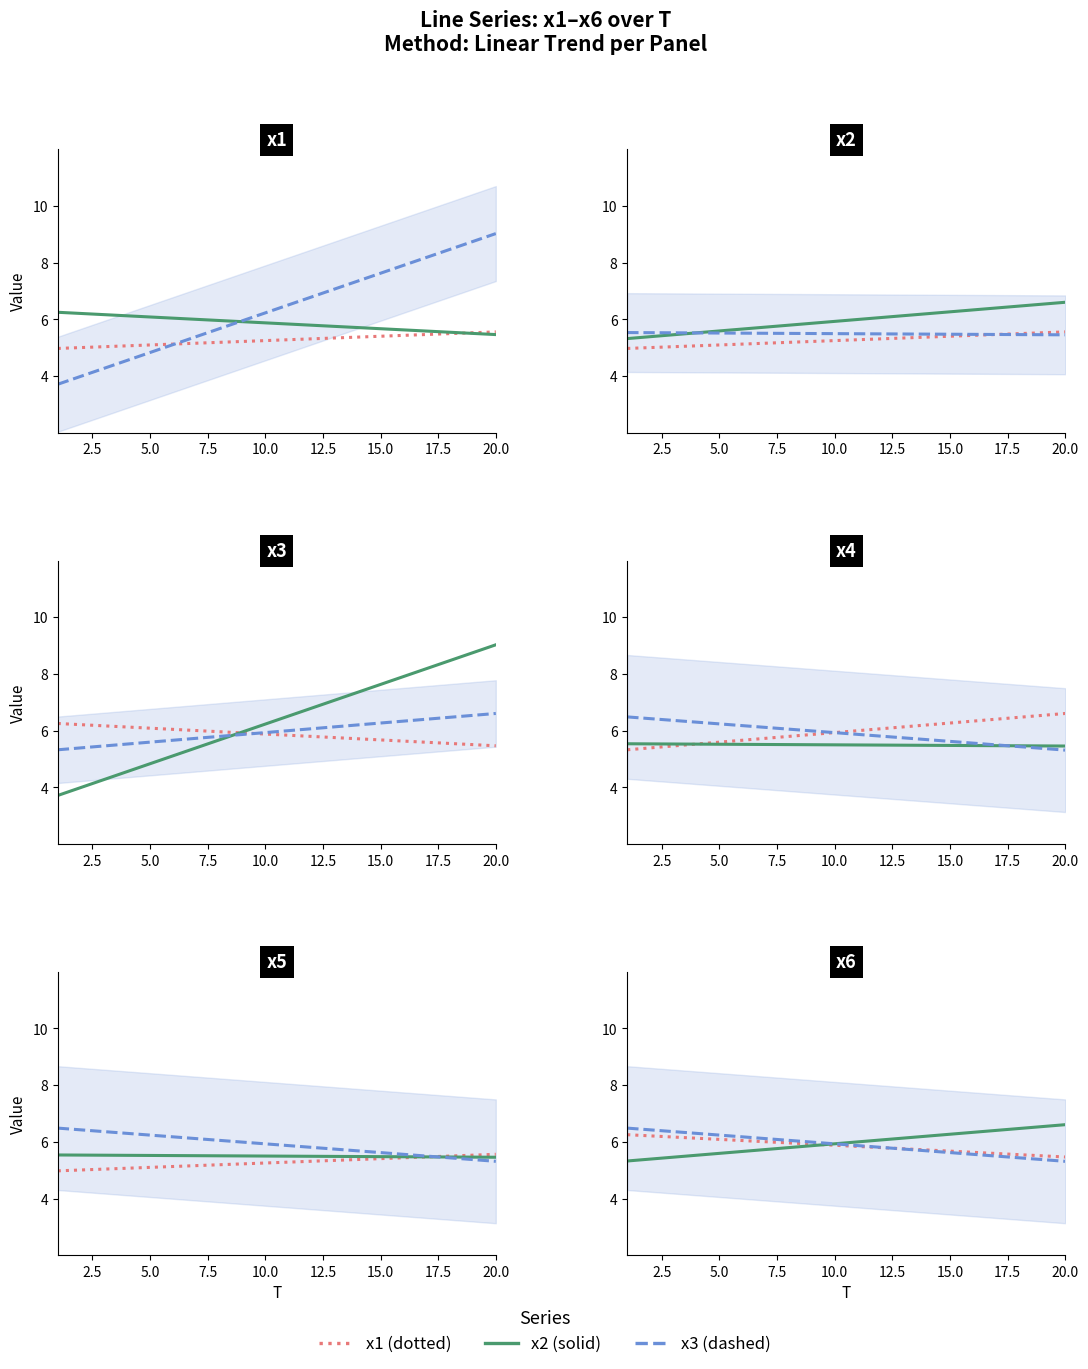

At which label is x5 closest to 5?

20.0